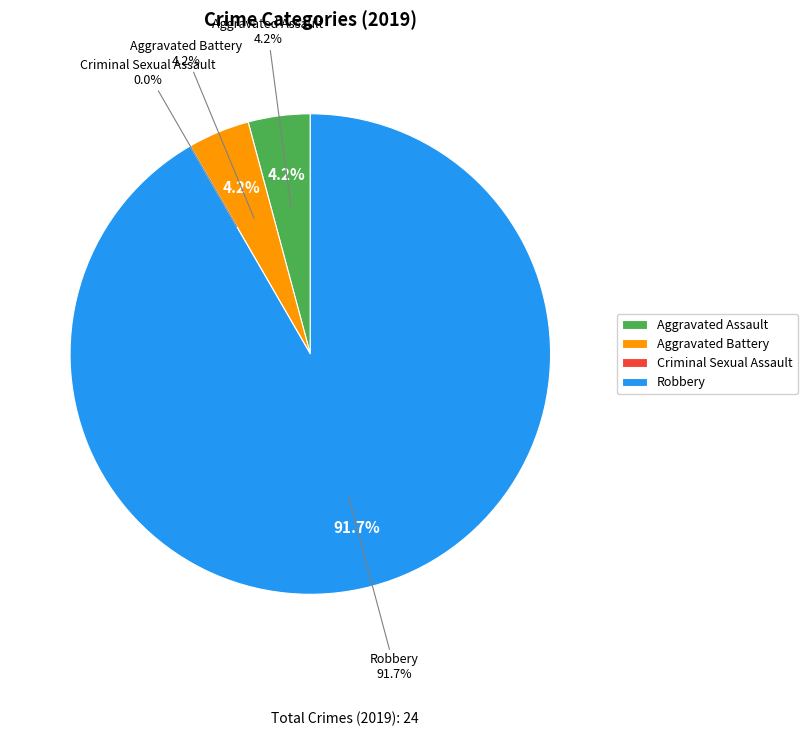

To the nearest percent, what portion does Aggravated Assault represent?

4%